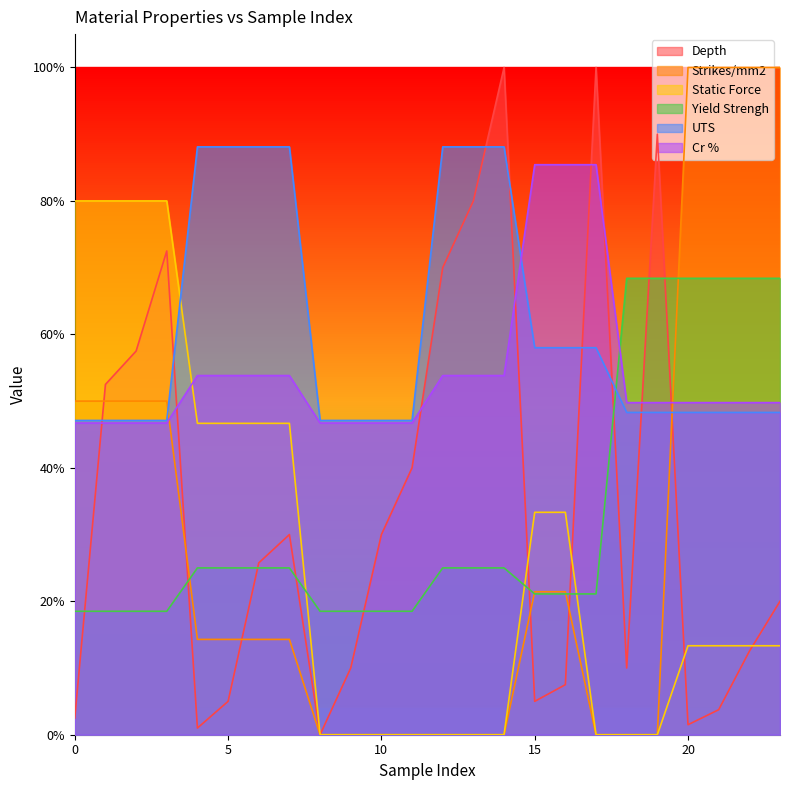

Count the Static Force values in the range 0 to 1.

24